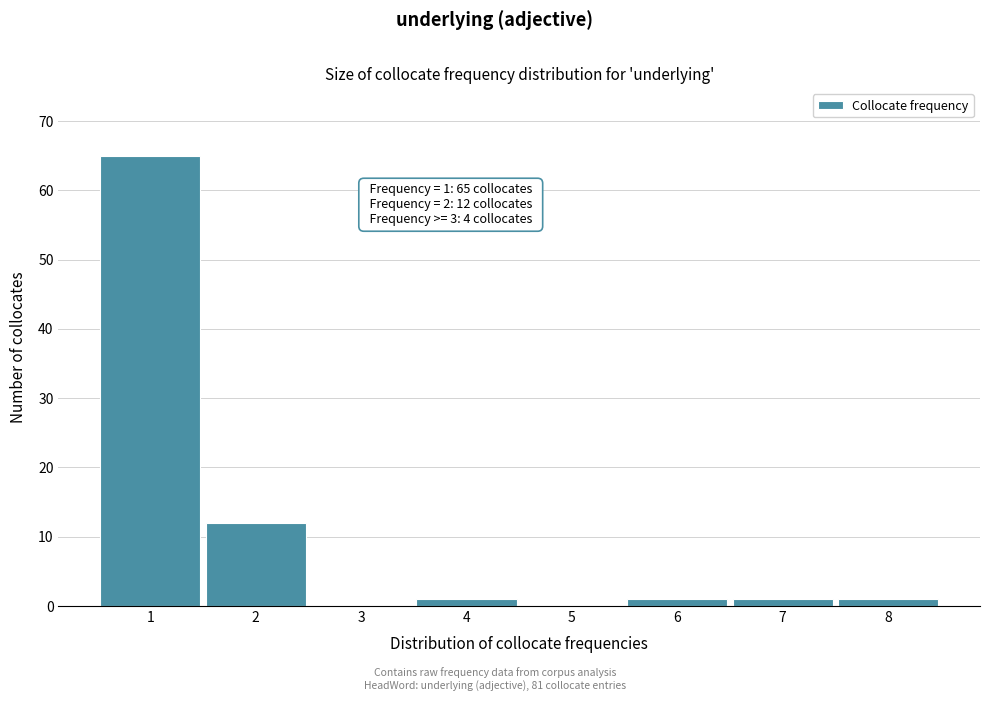

Reading left to right, what are all the values shown in this chart?

1=65	2=12	3=0	4=1	5=0	6=1	7=1	8=1